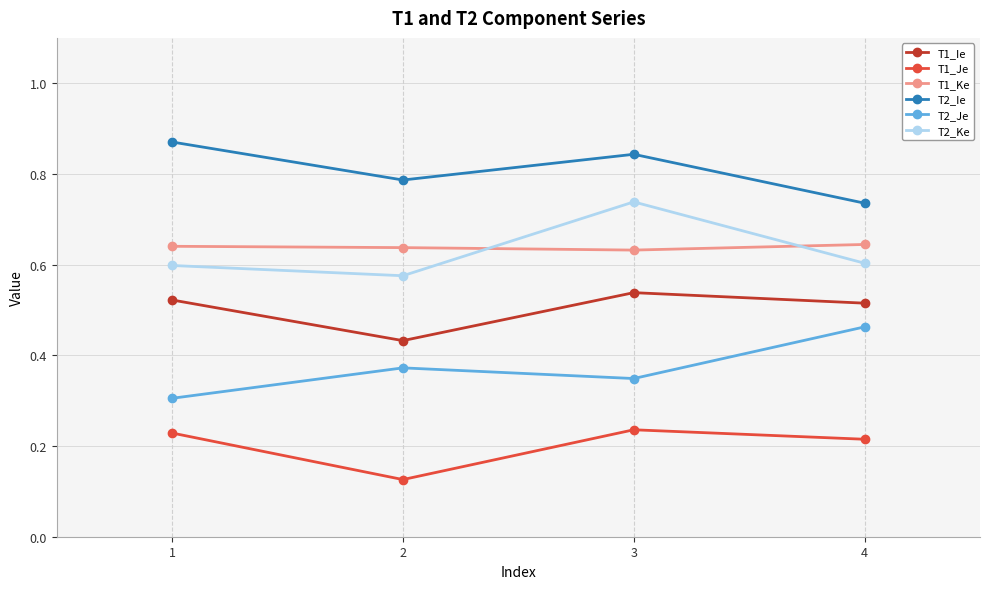

True or false: T1_Ie and T2_Ke intersect in this chart.

False